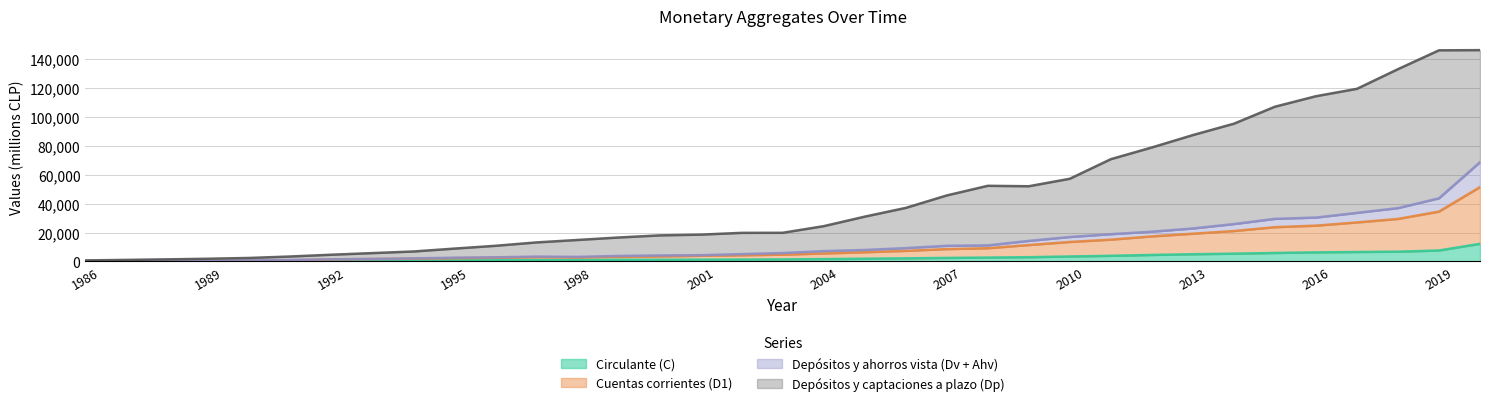

What is the difference between the second highest and second lowest values in the Depósitos y captaciones a plazo (Dp) series?

144823